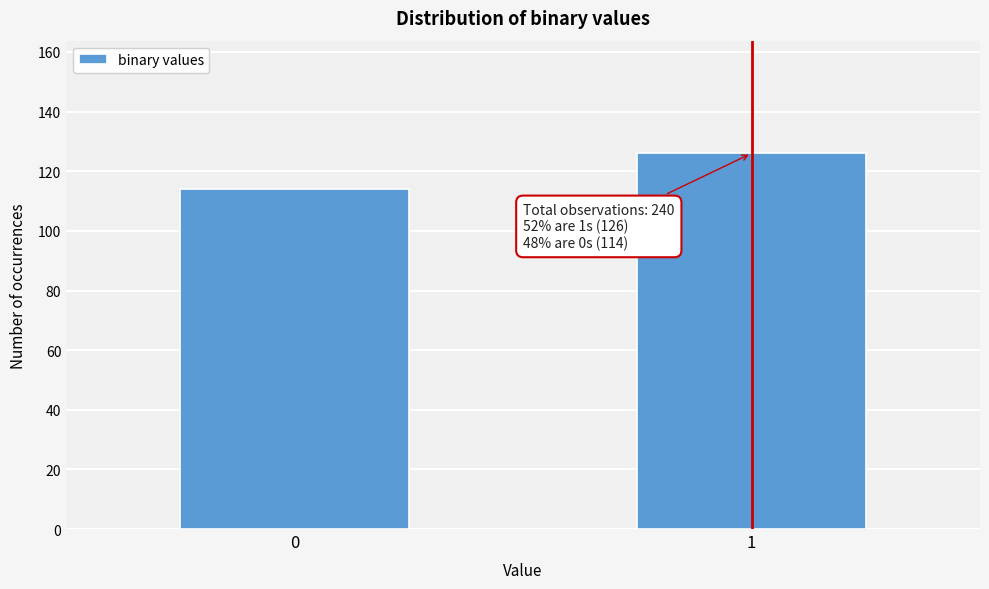

Reading right to left, transcribe all the data shown in this chart.

126	114